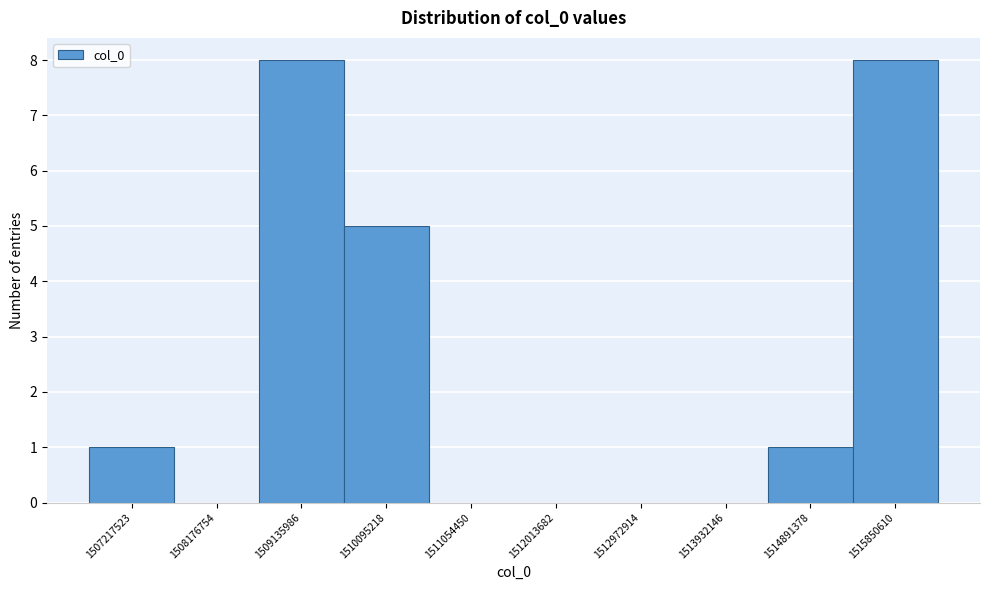

Reading left to right, extract all data points from this chart.

1507217523=1	1508176754=0	1509135986=8	1510095218=5	1511054450=0	1512013682=0	1512972914=0	1513932146=0	1514891378=1	1515850610=8